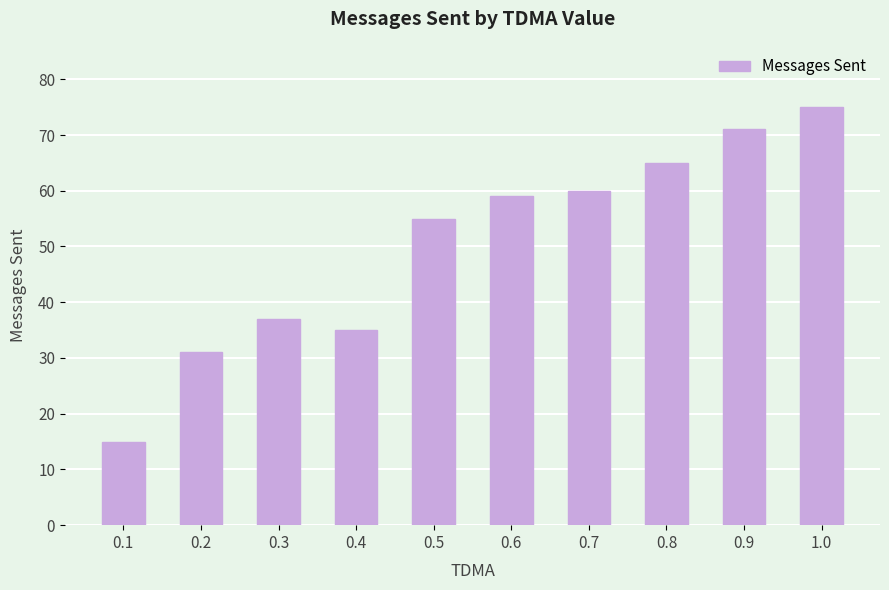

How many bars are there in total?

10